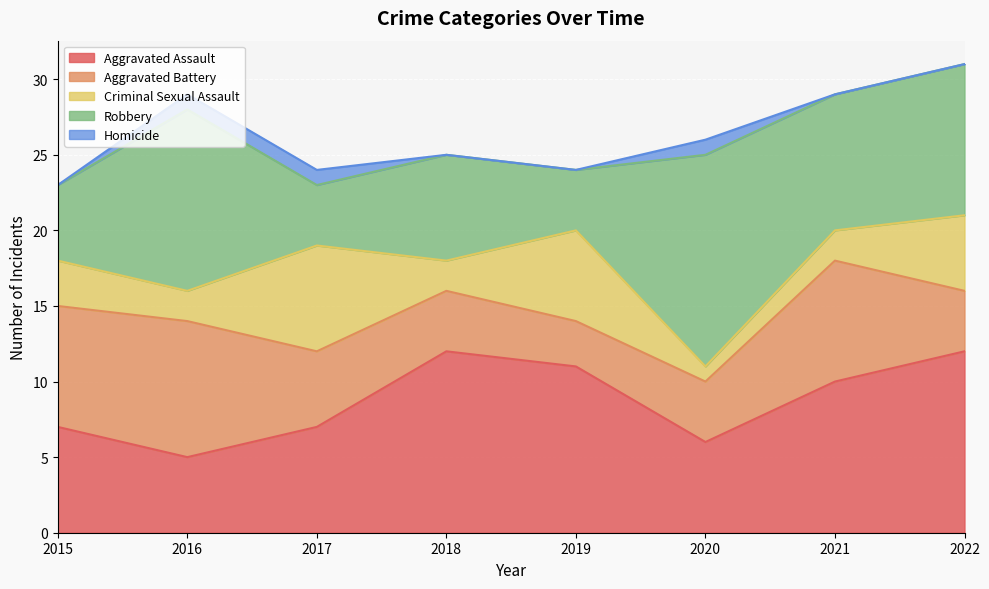

Read the Aggravated Battery value at 2020.

4